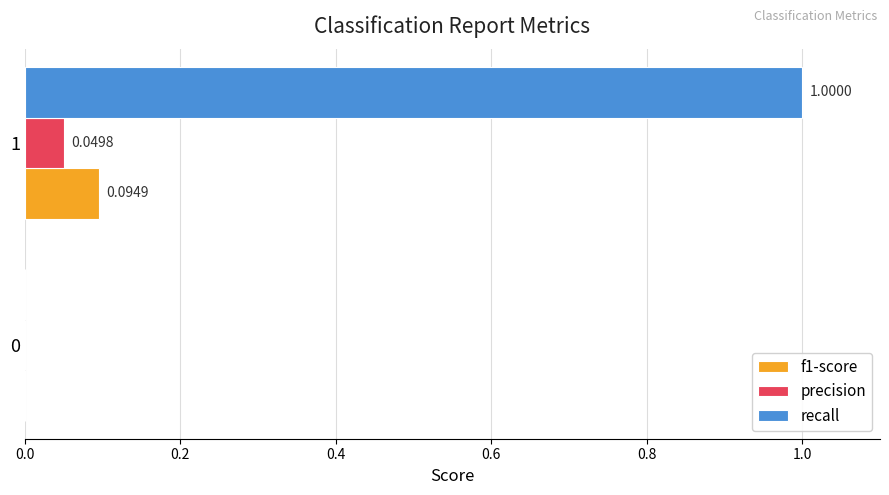

Is the value of precision at 0 greater than the value of recall at 1?

No